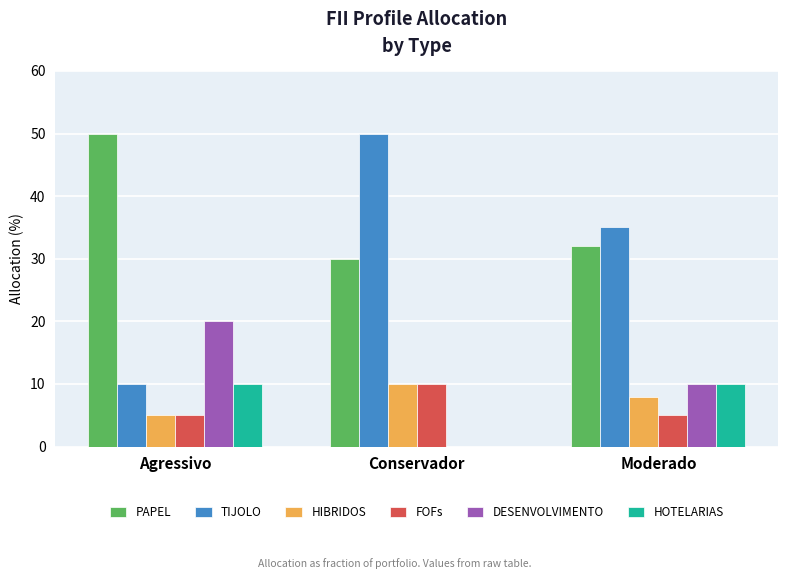

Is the value of FOFs at Conservador greater than the value of TIJOLO at Conservador?

No